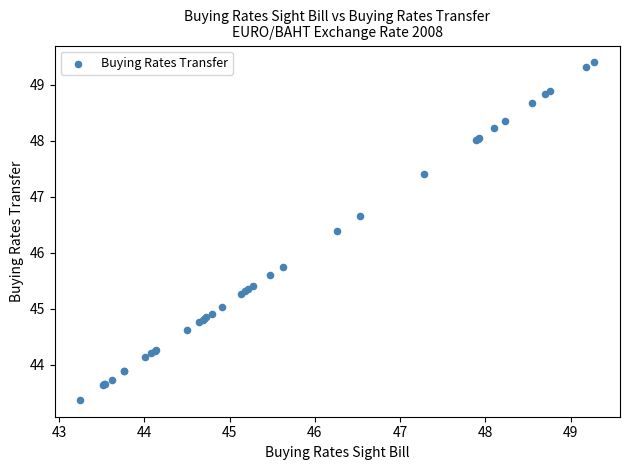

What Y value in the scatter plot is closest to 46?

45.7